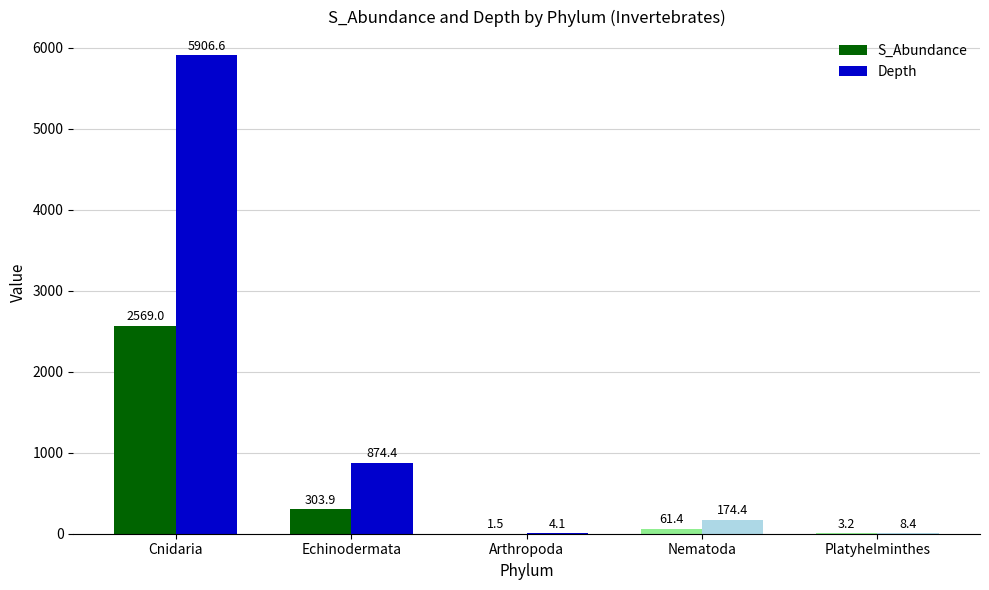

Reading right to left, extract all data points from this chart.

S_Abundance: Platyhelminthes=3.2	Nematoda=61.4	Arthropoda=1.5	Echinodermata=303.9	Cnidaria=2569.0
Depth: Platyhelminthes=8.4	Nematoda=174.4	Arthropoda=4.1	Echinodermata=874.4	Cnidaria=5906.6